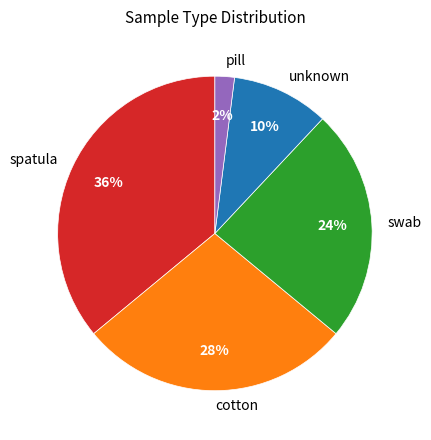

Which has a higher value, pill or spatula?

spatula